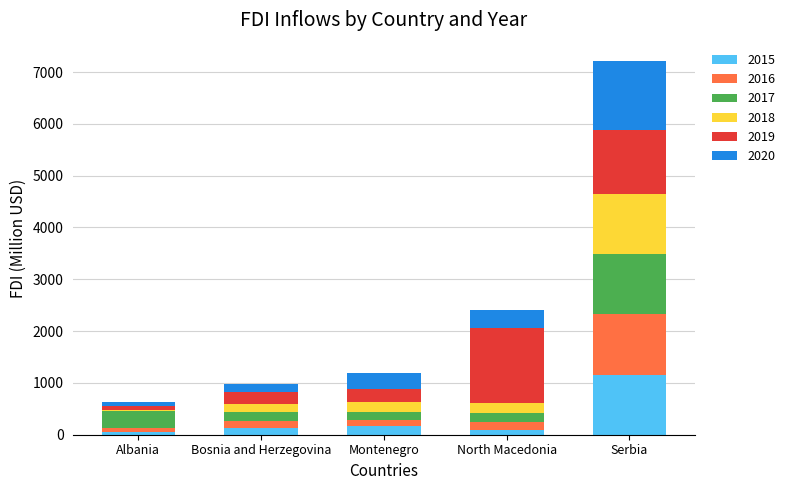

Which category has the highest value in the 2015 series?

Serbia